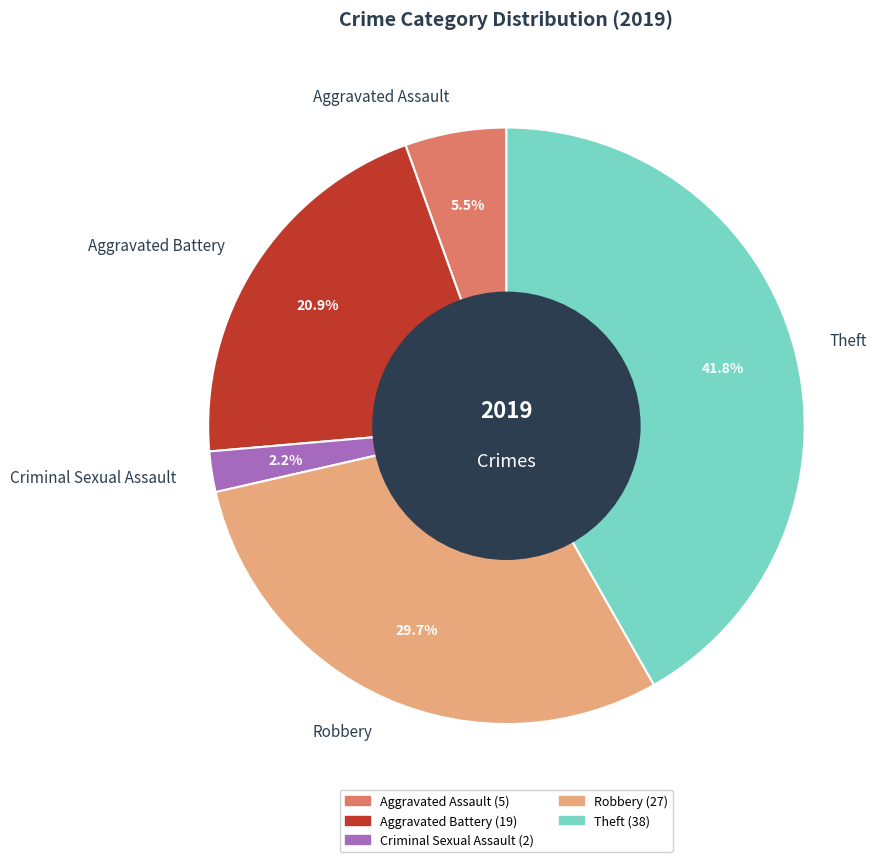

The Criminal Sexual Assault slice represents 15% of the pie. True or false?

False